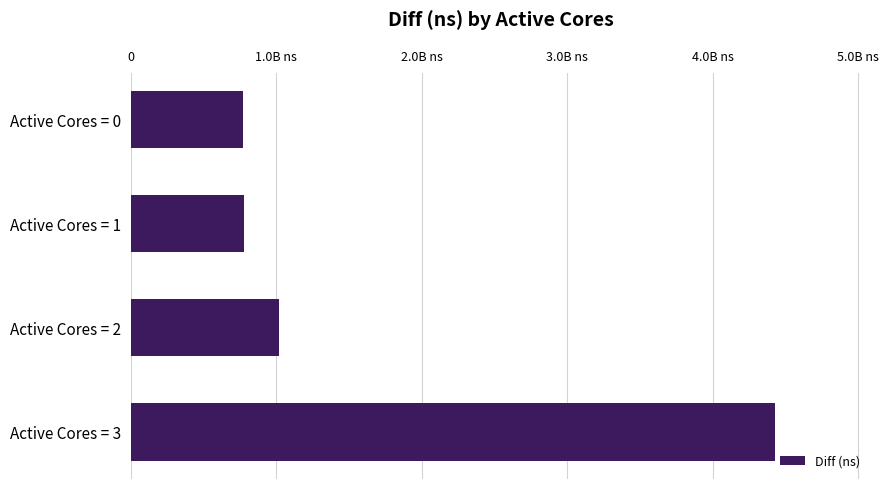

Does the chart contain any negative values?

No